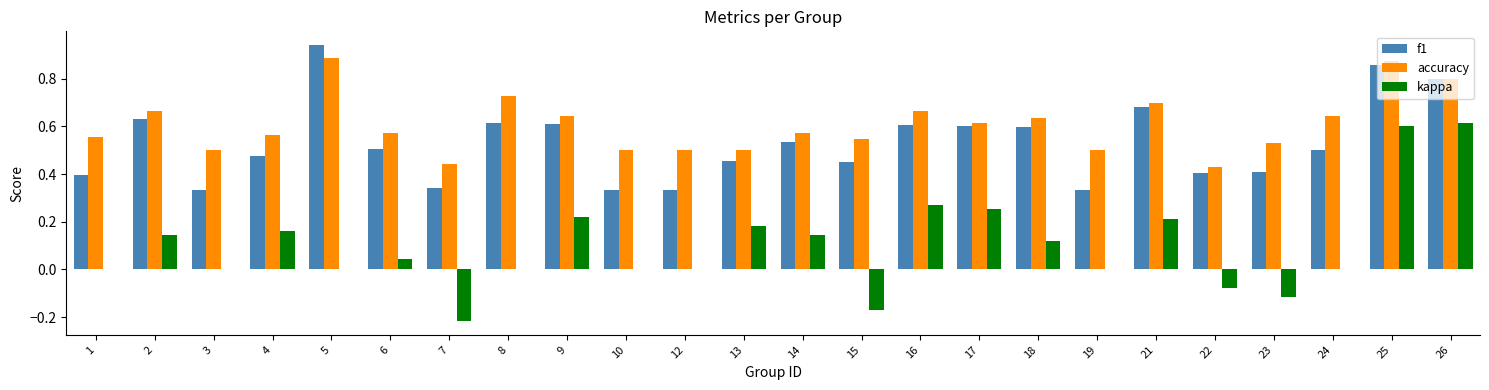

The value of accuracy at 4 is 0.6. True or false?

True